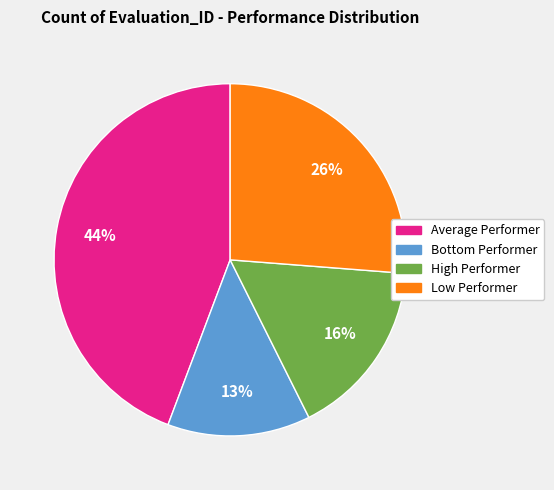

To the nearest percent, what is the average slice percentage?

25%